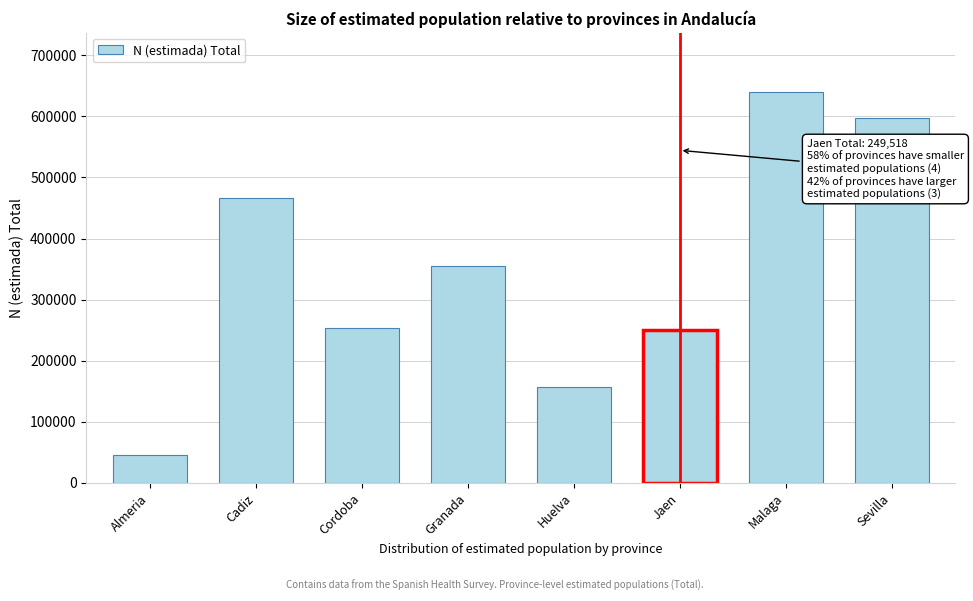

Reading right to left, what are all the values shown in this chart?

598142	640563	249518	157398	354311	252930	466488	45554